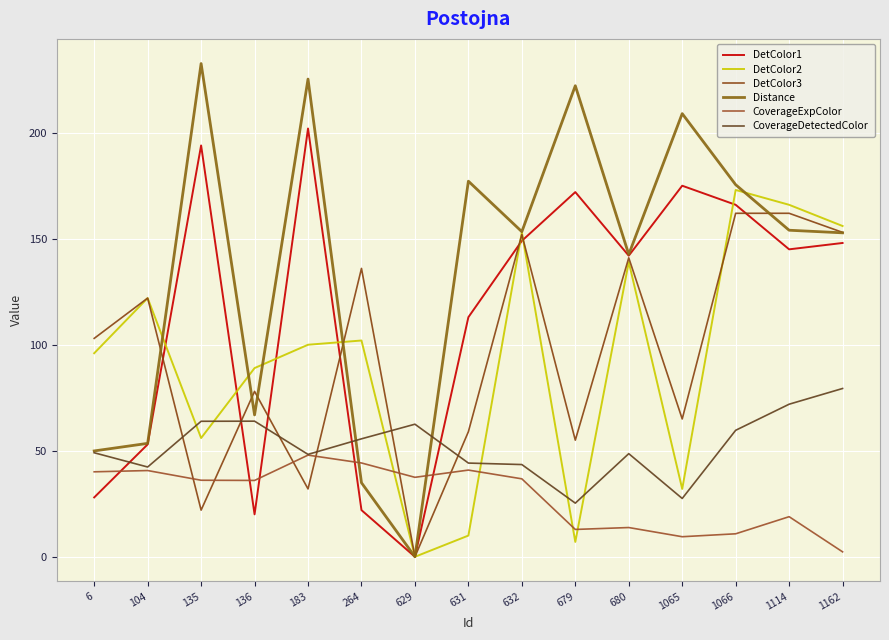

Reading left to right, list all the values displayed in this chart.

DetColor1: 28.0	53.0	194.0	20.0	202.0	22.0	0.0	113.0	149.0	172.0	142.0	175.0	166.0	145.0	148.0
DetColor2: 96.0	122.0	56.0	89.0	100.0	102.0	0.0	10.0	153.0	7.0	139.0	32.0	173.0	166.0	156.0
DetColor3: 103.0	122.0	22.0	78.0	32.0	136.0	0.0	59.0	152.0	55.0	141.0	65.0	162.0	162.0	153.0
Distance: 49.9	53.5	232.6	66.9	225.3	34.9	0.0	177.1	153.3	222.2	142.6	209.0	175.5	154.0	152.8
CoverageExpColor: 40.1	40.7	36.1	36.0	47.9	44.2	37.5	40.9	36.8	12.9	13.8	9.5	10.8	18.9	2.3
CoverageDetectedColor: 49.1	42.3	63.9	64.0	48.3	55.6	62.5	44.2	43.5	25.3	48.6	27.5	59.7	72.0	79.4